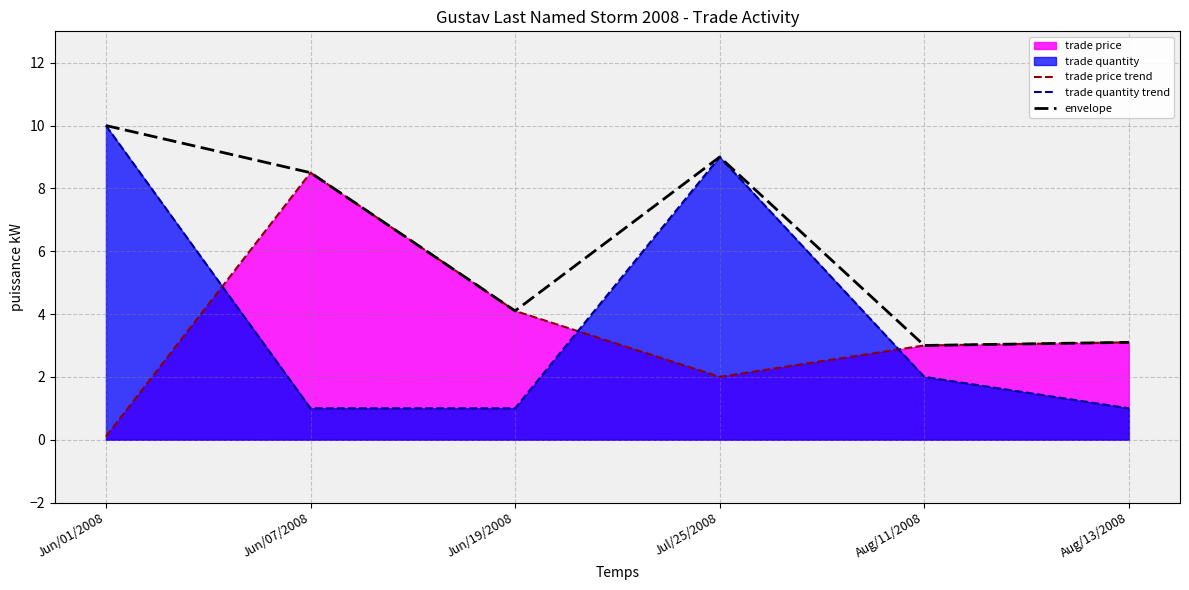

True or false: trade price trend has more than 1 points higher than both neighbors.

False